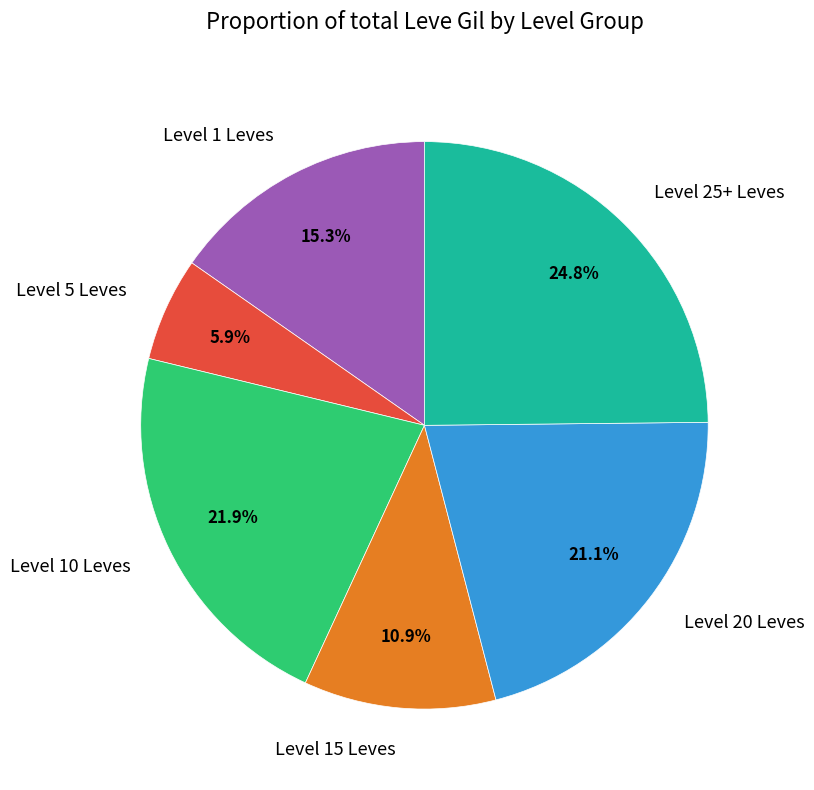

What is the ratio of the value at Level 15 Leves to the value at Level 10 Leves?

0.5